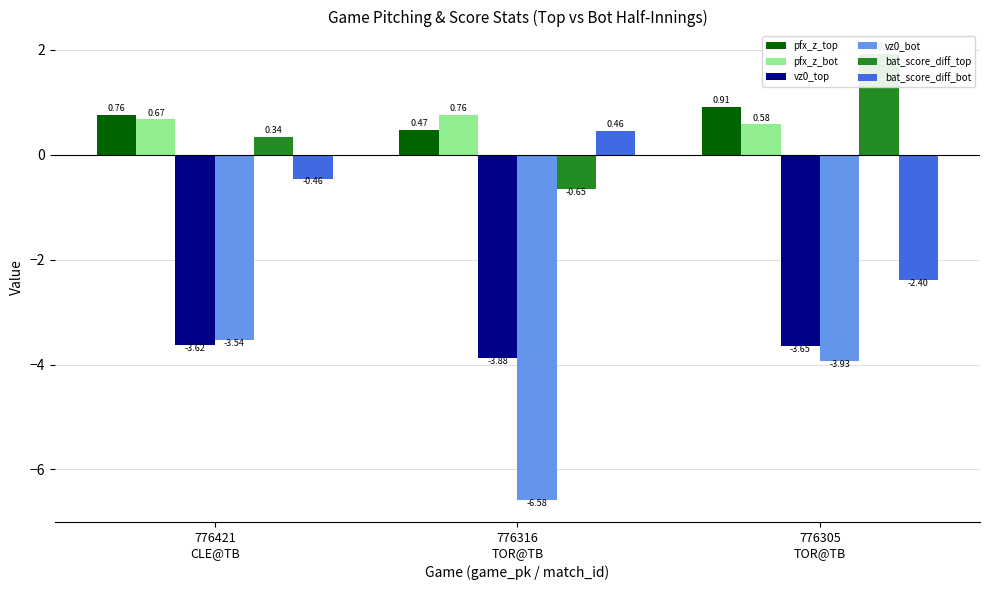

Which series has the largest total across all categories?

pfx_z_top